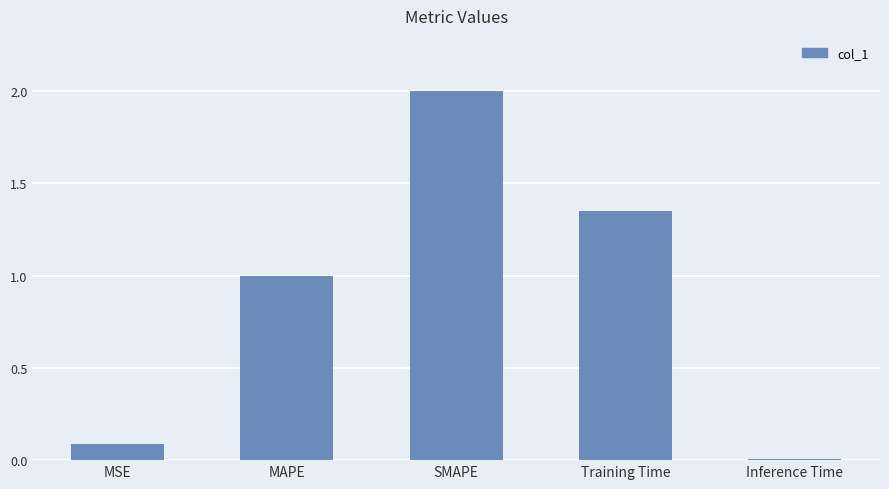

What position from the right is Inference Time?

1